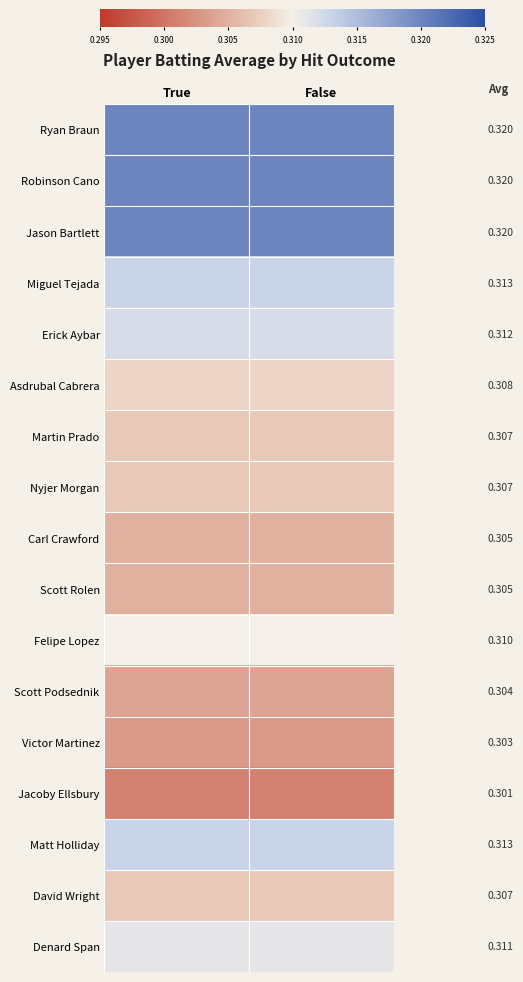

Rank the series at True from lowest to highest value.

Jacoby Ellsbury, Victor Martinez, Scott Podsednik, Carl Crawford, Scott Rolen, Martin Prado, Nyjer Morgan, David Wright, Asdrubal Cabrera, Felipe Lopez, Denard Span, Erick Aybar, Miguel Tejada, Matt Holliday, Ryan Braun, Robinson Cano, Jason Bartlett